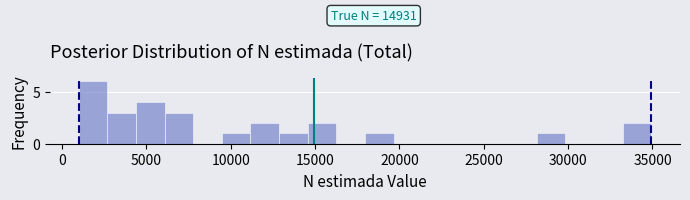

Read against the x-axis, roughly where is the centre of the tallest bar?

2000